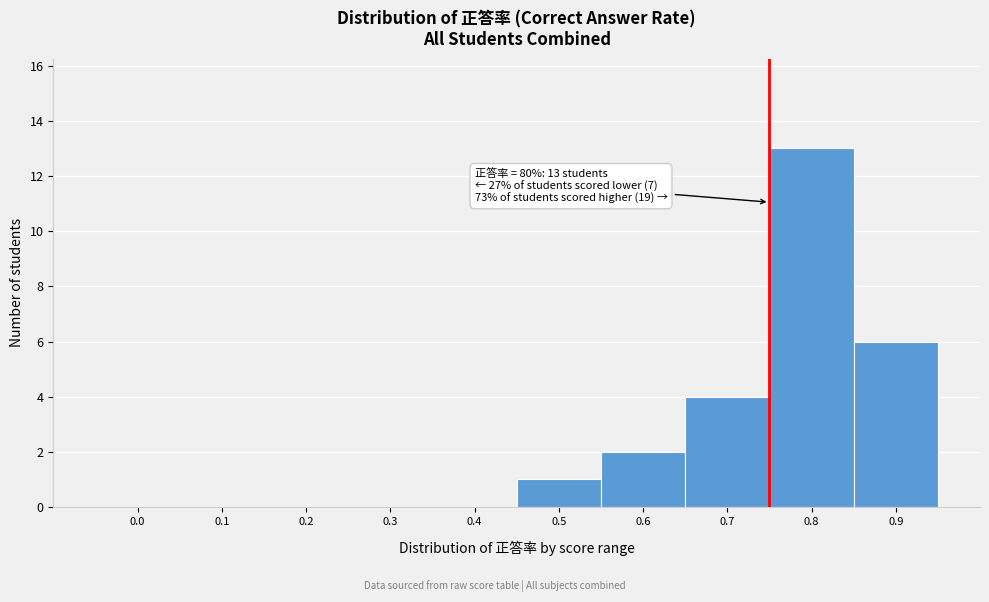

Reading right to left, what are all the values shown in this chart?

0.9=6	0.8=13	0.7=4	0.6=2	0.5=1	0.4=0	0.3=0	0.2=0	0.1=0	0.0=0